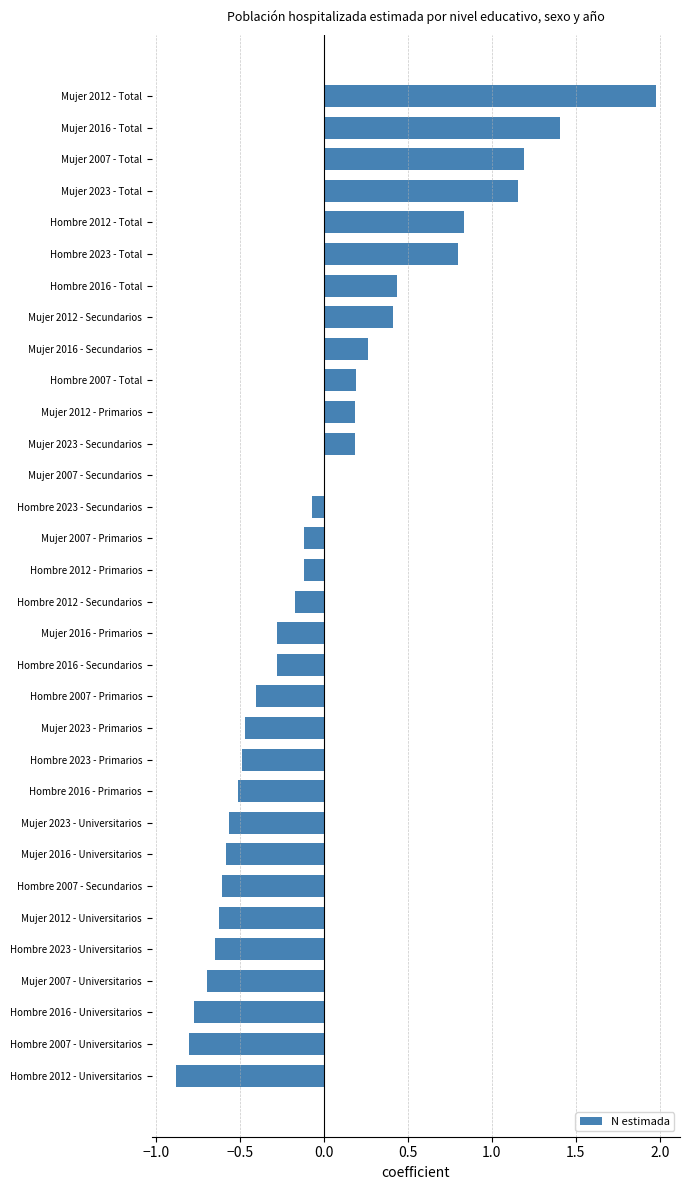

Count the number of categories in the chart.

32